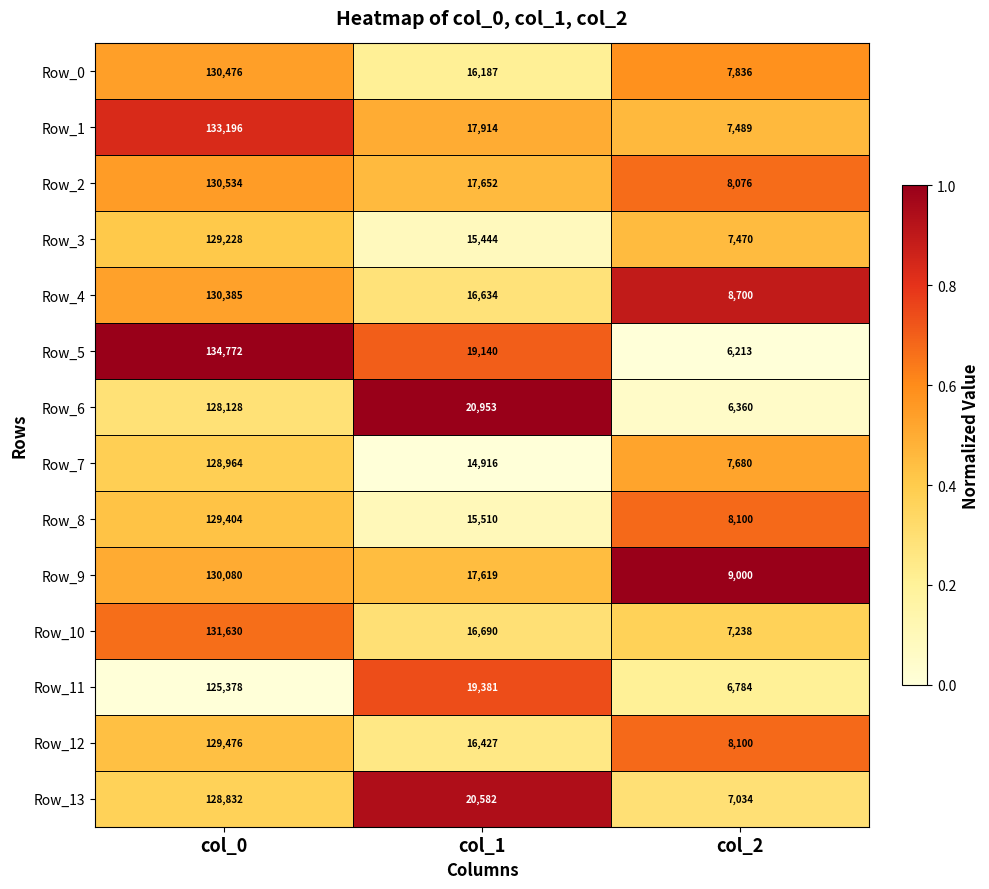

Which series has the largest total across all categories?

Row_5